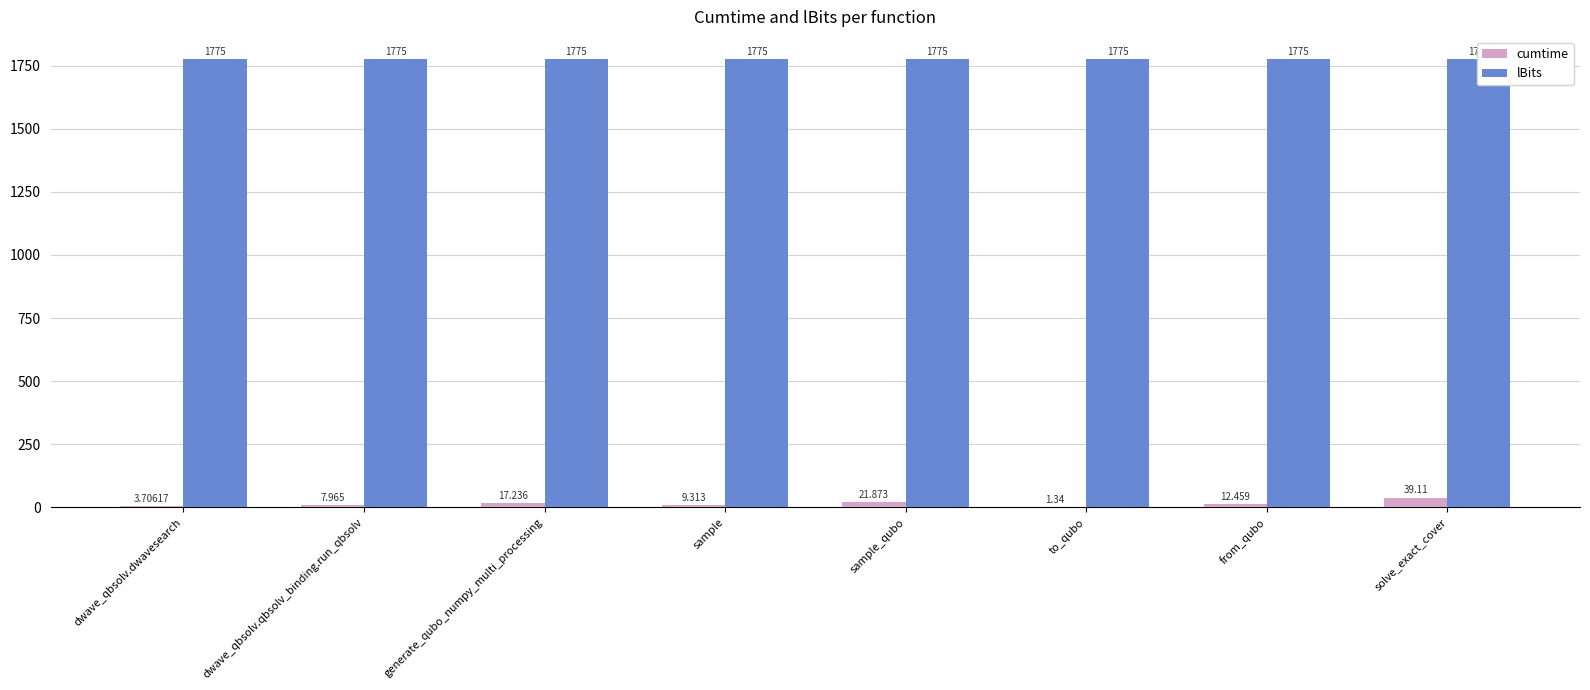

Reading left to right, what are all the values shown in this chart?

cumtime: 3.7	8.0	17.2	9.3	21.9	1.3	12.5	39.1
lBits: 1775.0	1775.0	1775.0	1775.0	1775.0	1775.0	1775.0	1775.0